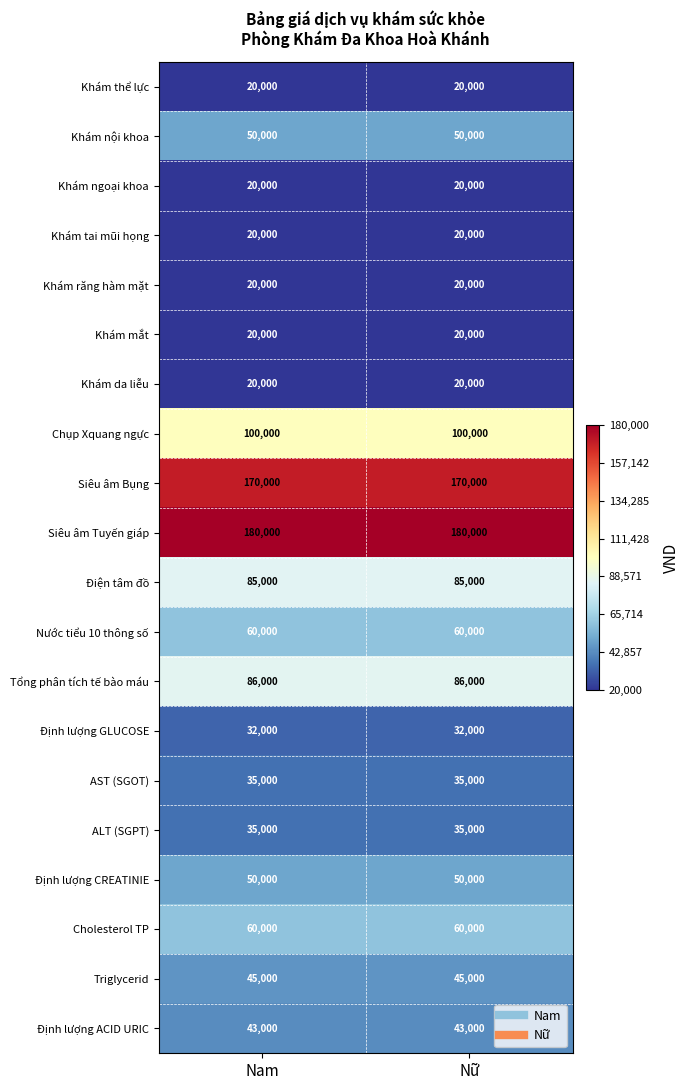

The value of Điện tâm đồ at Nam is 85000. True or false?

True